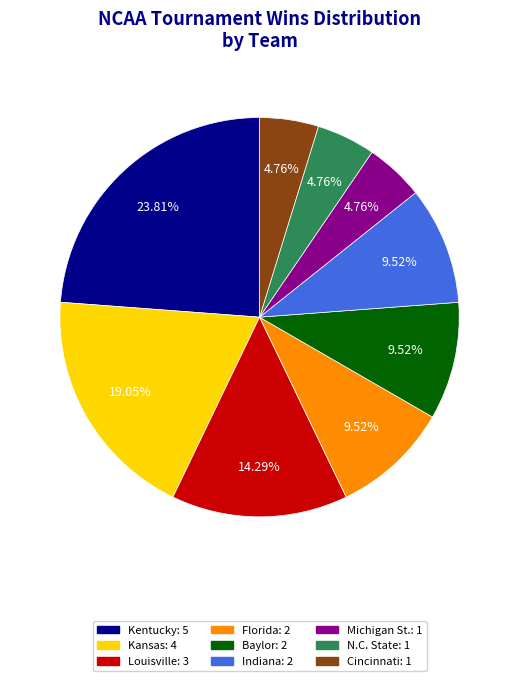

Is there any slice that represents more than half of the pie?

No